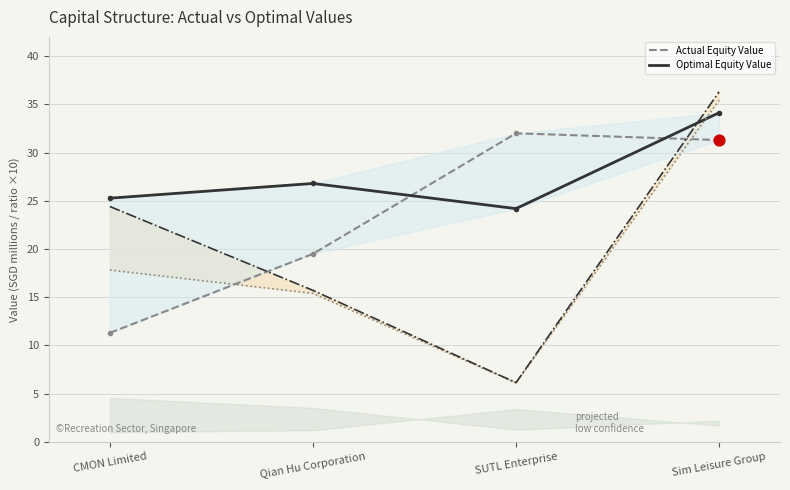

Which series contains the lowest Y value?

actual_enterprise_value_line